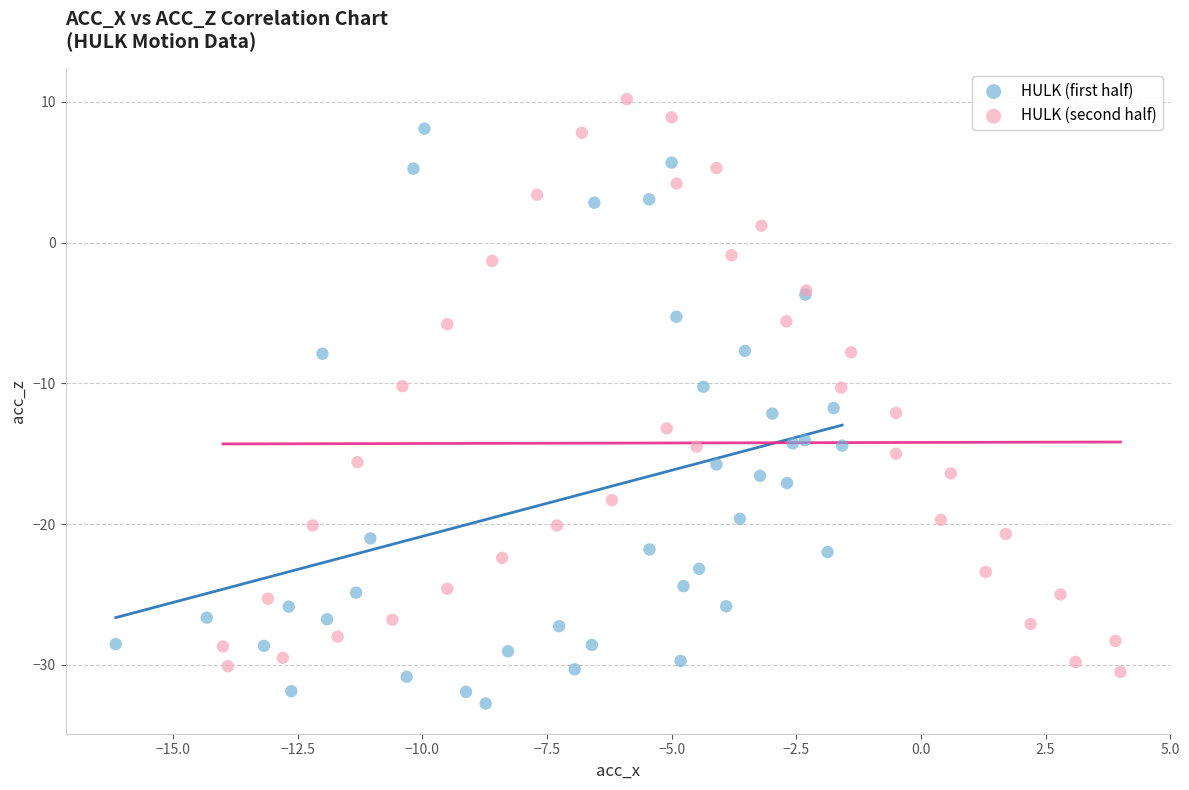

Which series contains the lowest Y value?

HULK (first half)